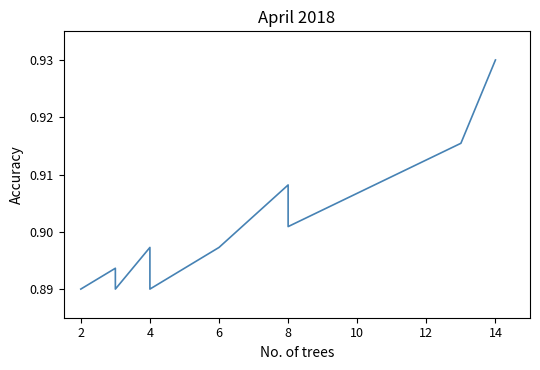

Is it true that the value at 8 is 0.5?

False